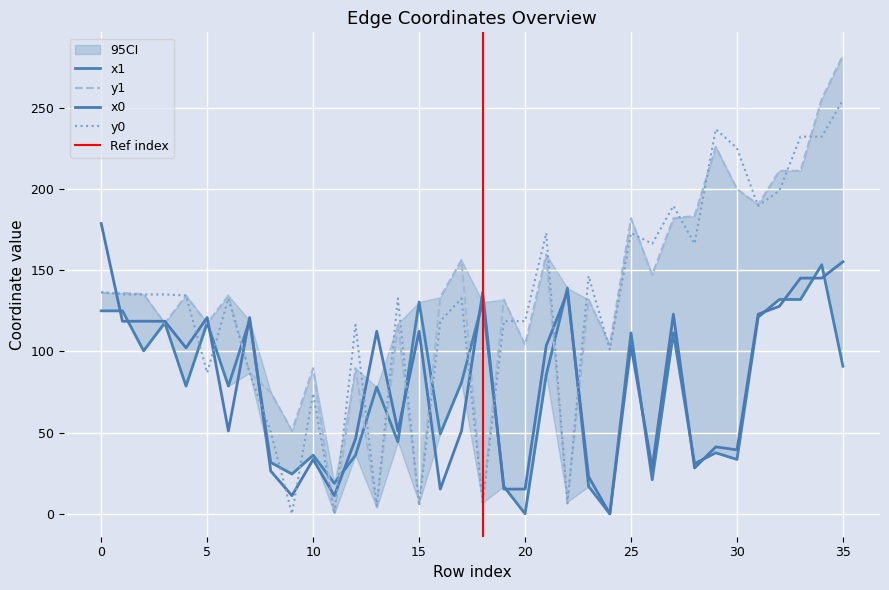

What is the average value of the x1 series?

76.5